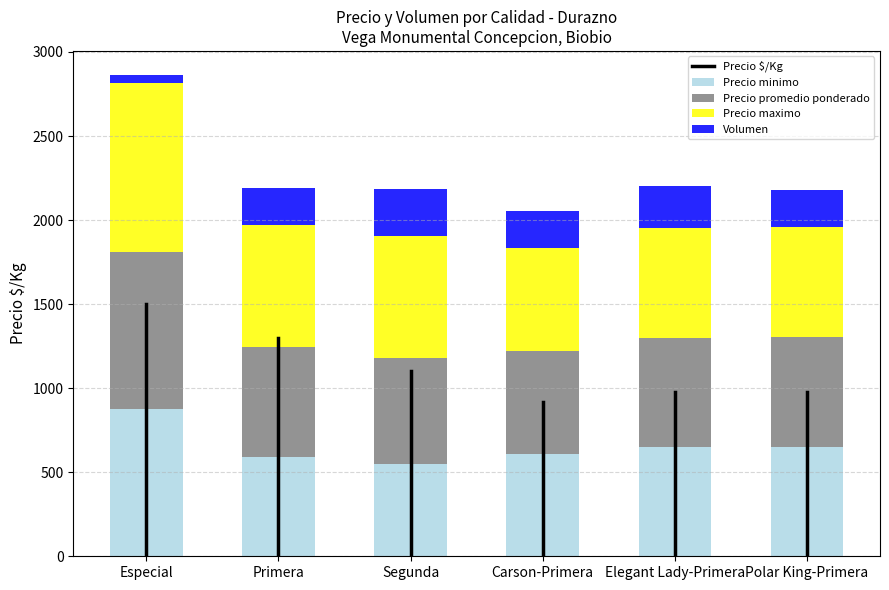

What is the total value across all series at Segunda?

2183